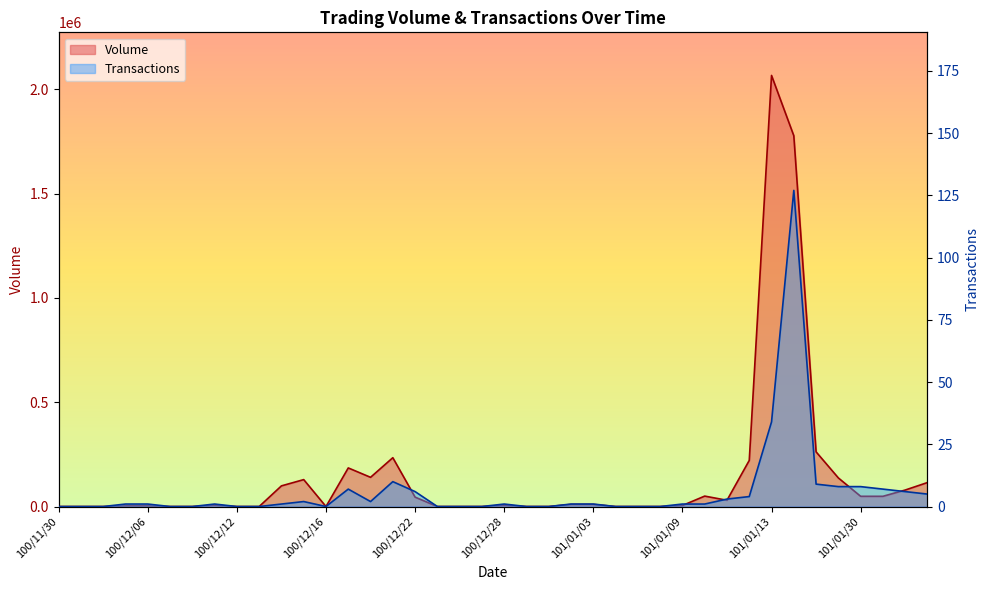

True or false: Transactions has more than 2 points higher than both neighbors.

True